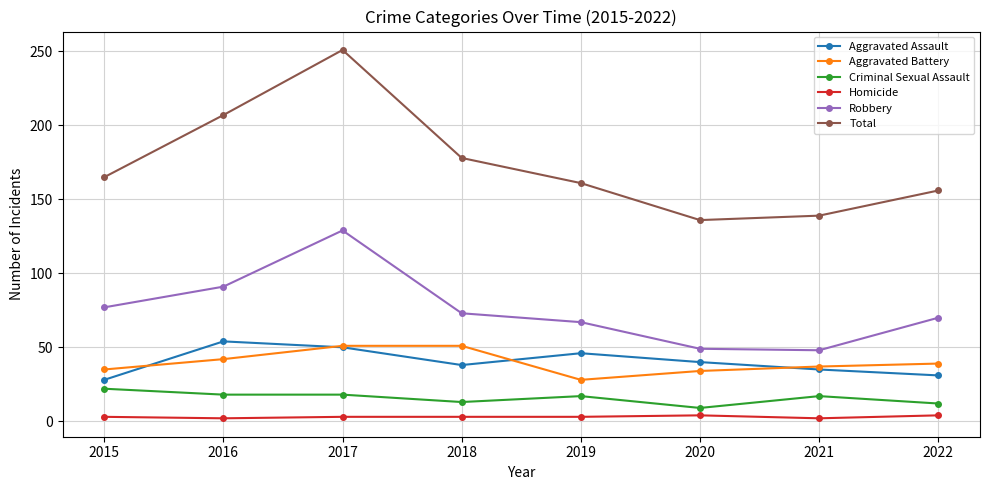

Where is Robbery nearest to the value 88?

2016